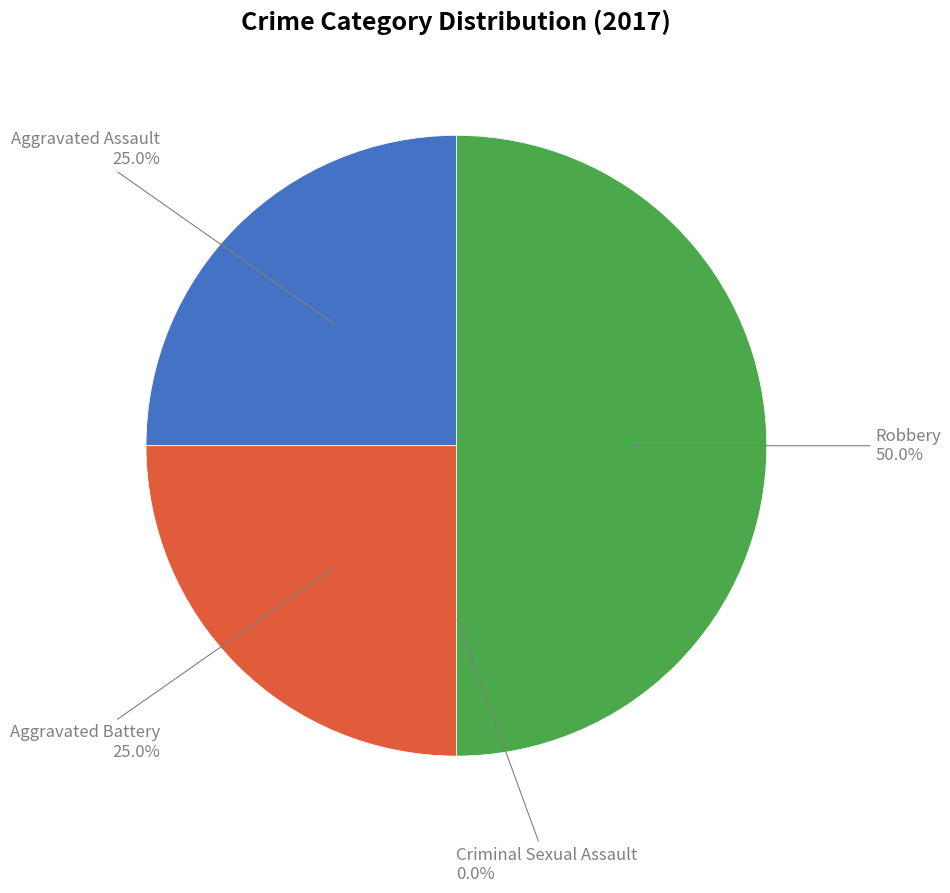

To the nearest percent, what portion does Aggravated Assault represent?

25%